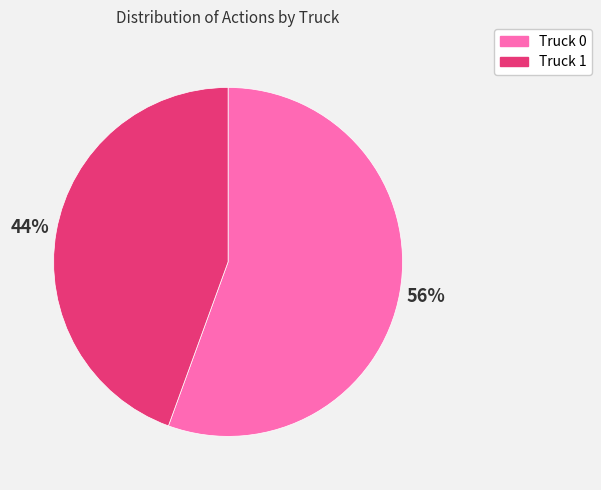

To the nearest percent, what percentage of the pie is Truck 1?

44%